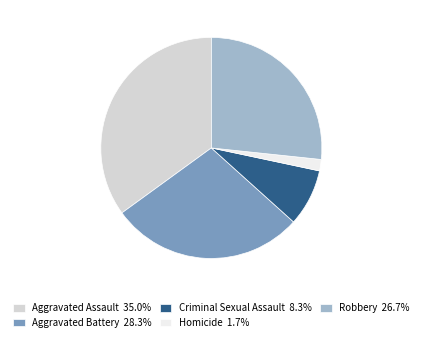

Do Homicide 1.7% and Aggravated Battery 28.3% together represent more than half of the pie?

No